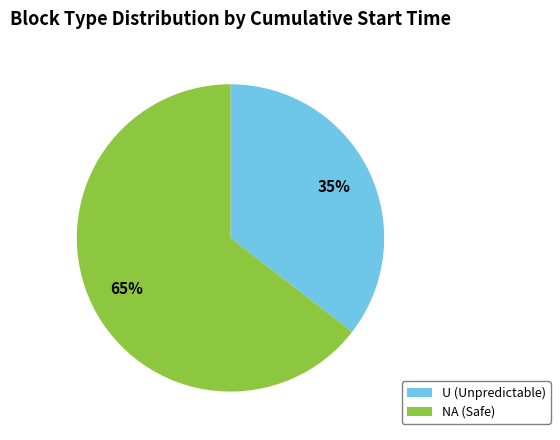

Which has a higher value, U (Unpredictable) or NA (Safe)?

NA (Safe)